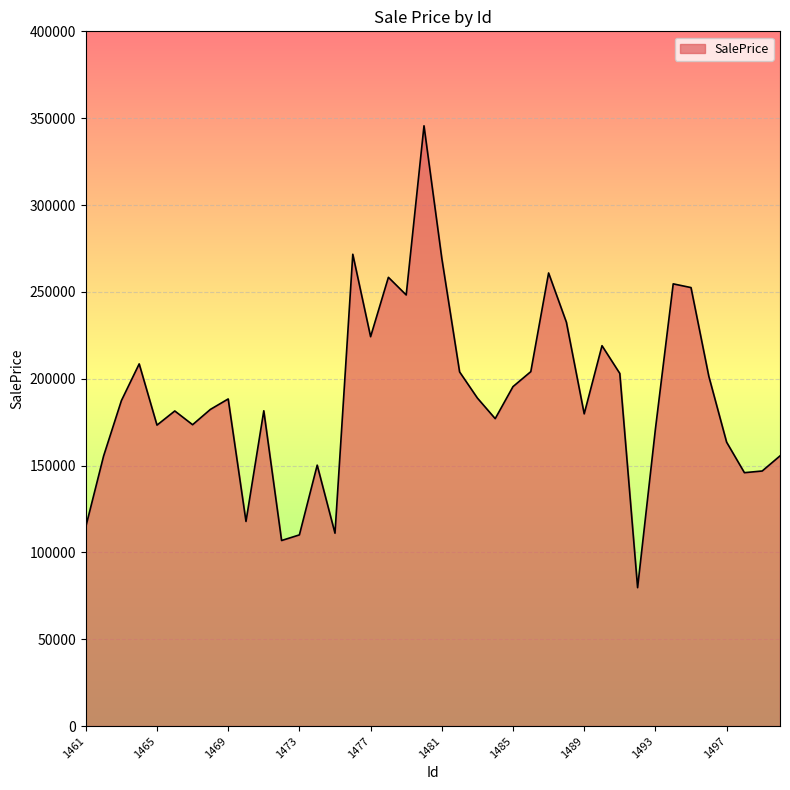

What is the difference between the maximum and minimum values?

265927.2